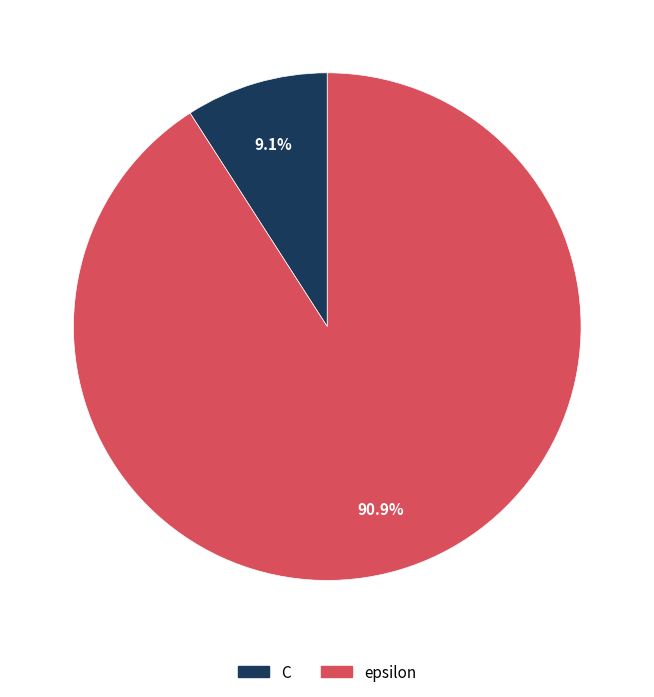

How many slices are in this pie chart?

2